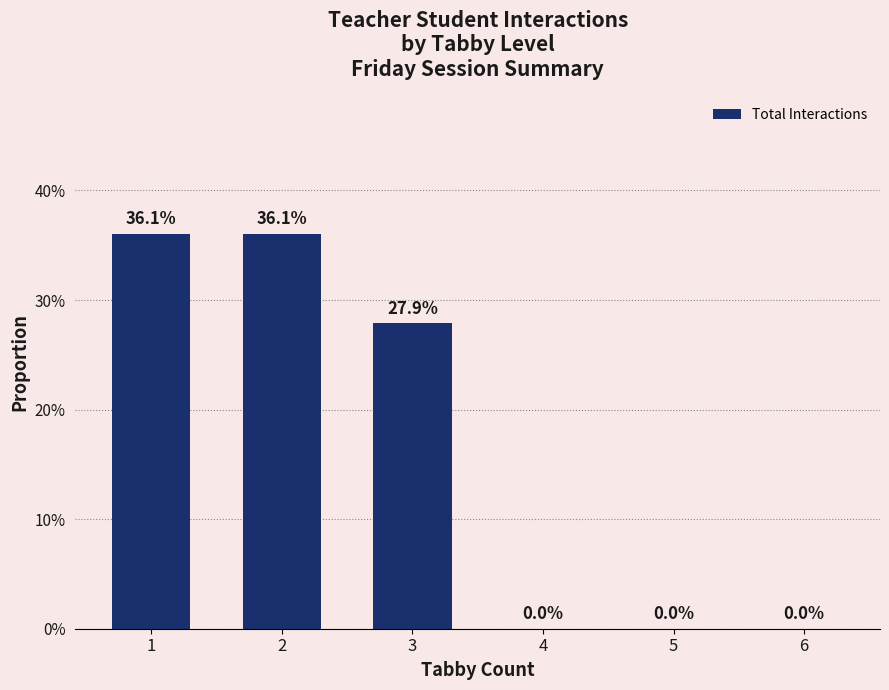

Rank the categories by value from lowest to highest.

4, 5, 6, 3, 1, 2